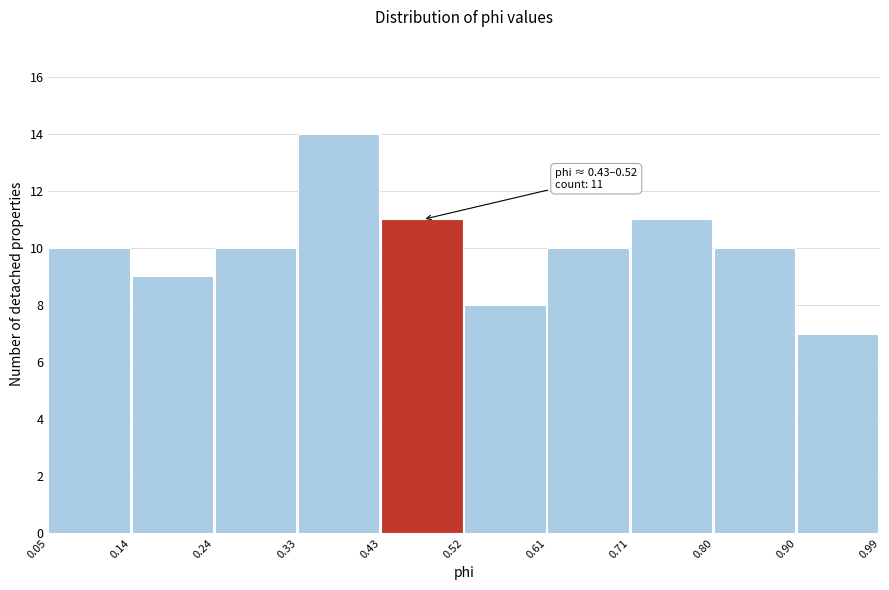

Which range on the x-axis has the tallest bar?

0.33 to 0.43